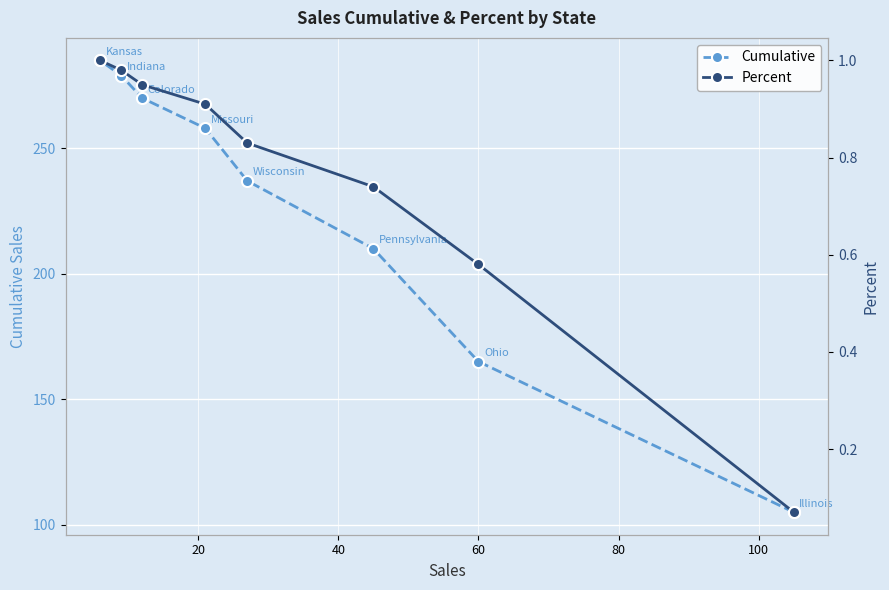

What is the value of the Cumulative point at the 3rd from the left?

270